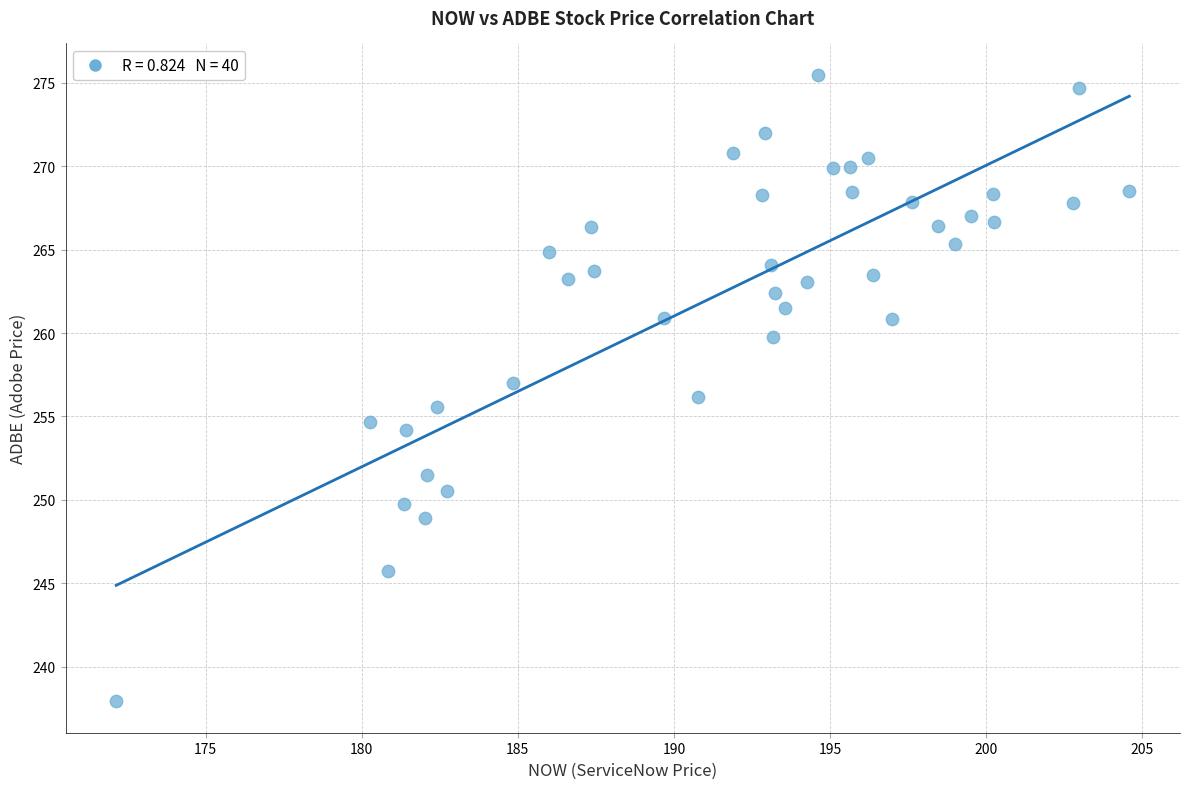

What is the range of Y values (max minus min)?

37.6